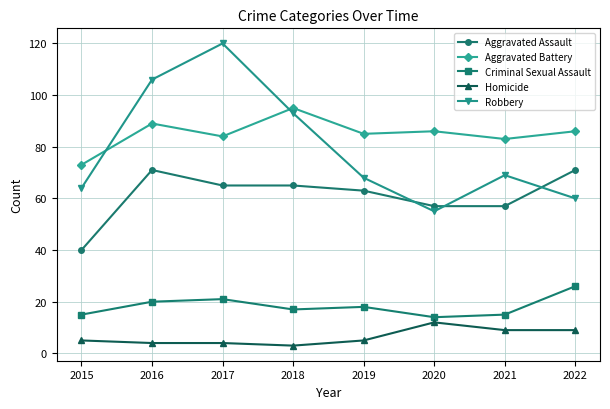

Which series has the largest total across all categories?

Aggravated Battery